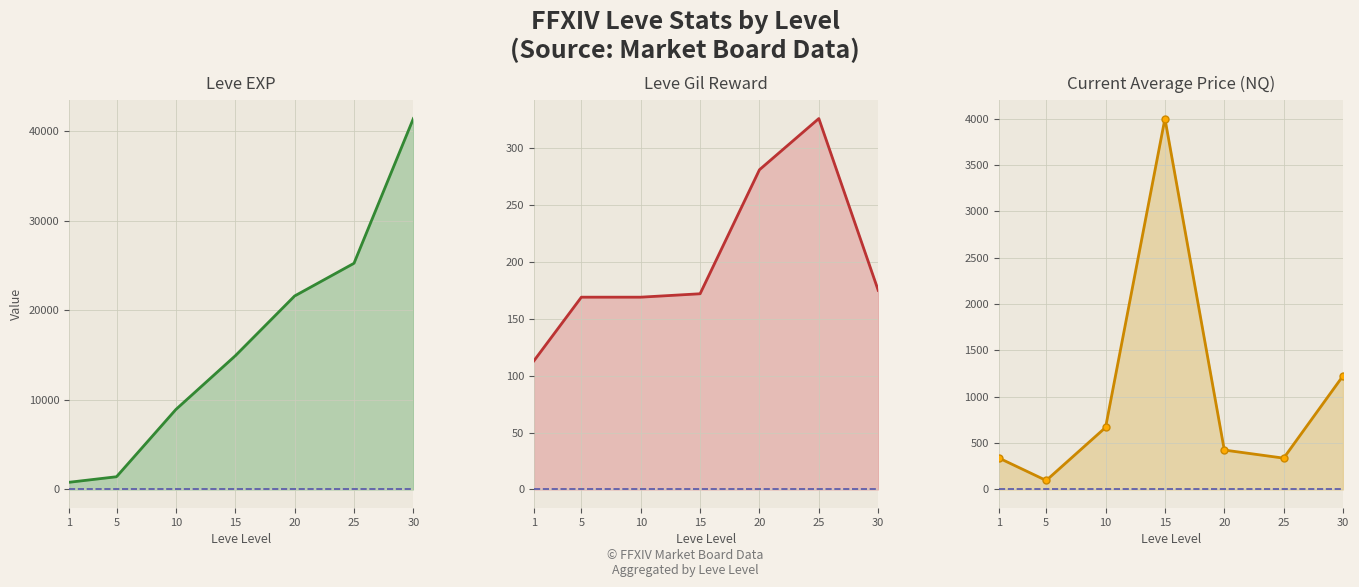

The value of Leve Gil at 15 is 172.0. True or false?

True